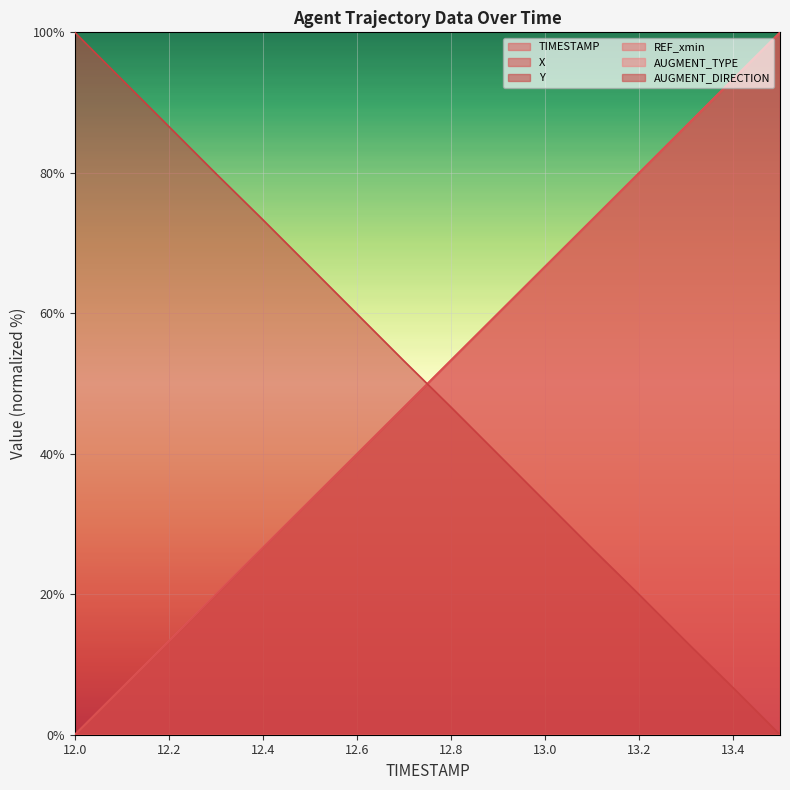

At how many categories does at least one series exceed 80?

6